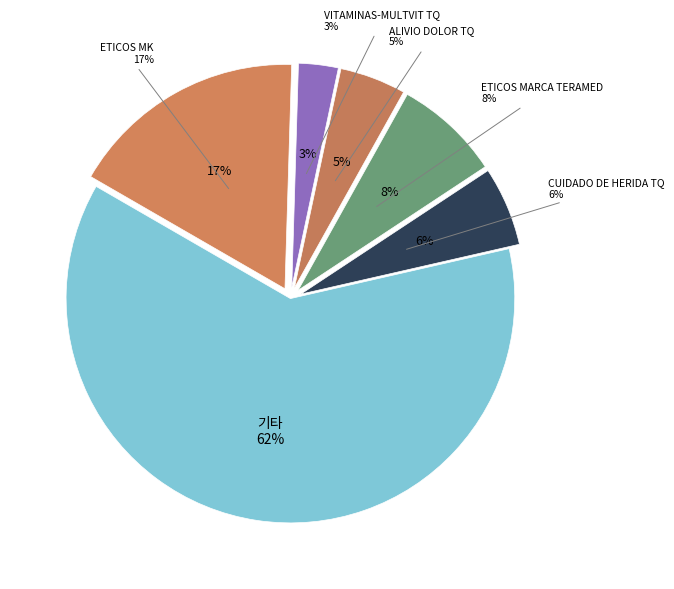

Which has a higher value, Otros or ALIVIO DOLOR TQ?

Otros